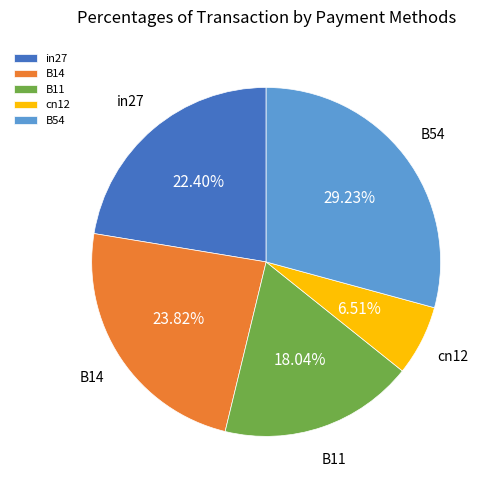

What is the largest slice in the pie chart?

B54